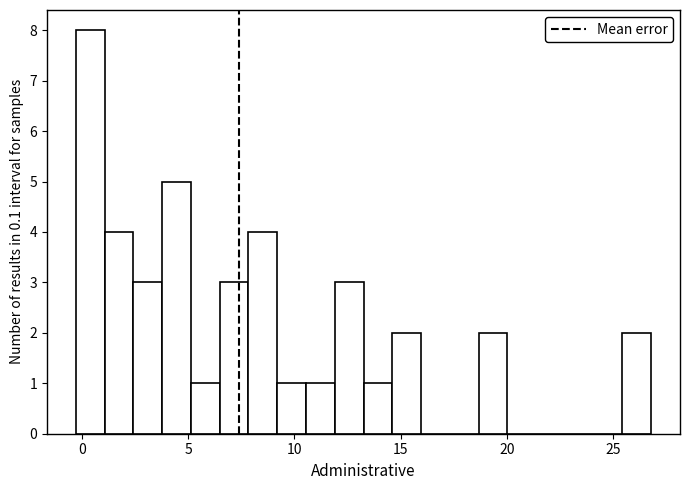

Around what value on the x-axis is the tallest bar? Give the approximate position of its centre, as read against the axis.

0.5